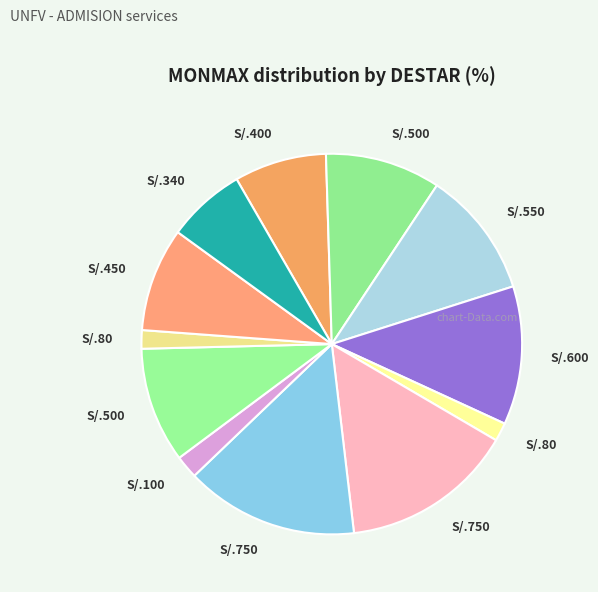

How many slices are in this pie chart?

12